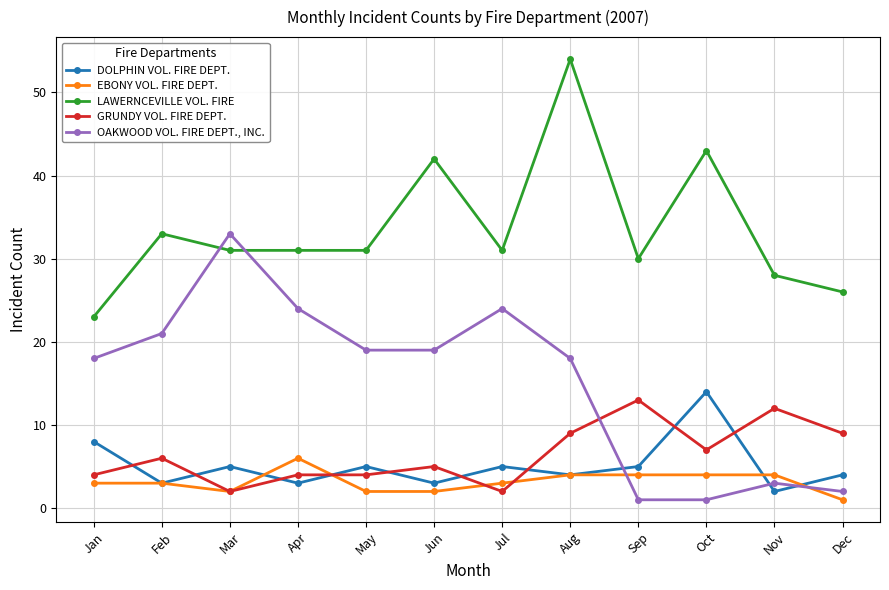

What is the average value of the GRUNDY VOL. FIRE DEPT. series?

6